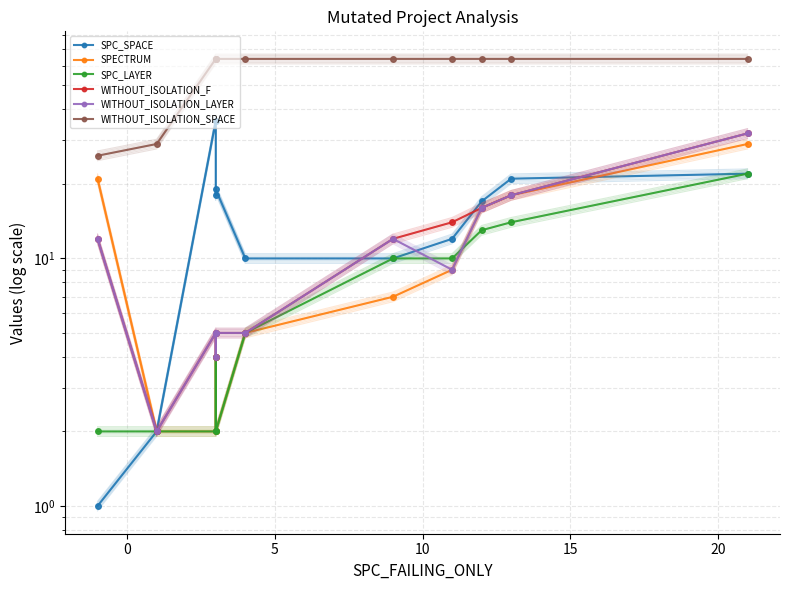

What is the maximum value shown in the chart?

64